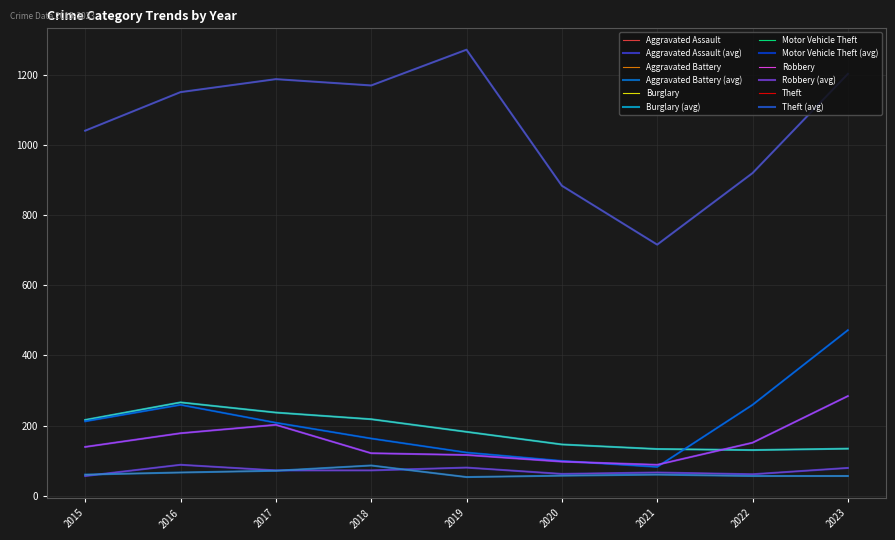

Reading left to right, extract all data points from this chart.

Aggravated Assault: 2015=56	2016=88	2017=72	2018=72	2019=80	2020=62	2021=66	2022=61	2023=79
Aggravated Battery: 2015=60	2016=66	2017=71	2018=86	2019=53	2020=57	2021=60	2022=56	2023=56
Burglary: 2015=216	2016=266	2017=237	2018=218	2019=182	2020=146	2021=133	2022=130	2023=134
Motor Vehicle Theft: 2015=212	2016=259	2017=208	2018=163	2019=123	2020=99	2021=82	2022=259	2023=472
Robbery: 2015=139	2016=178	2017=202	2018=121	2019=116	2020=97	2021=88	2022=151	2023=284
Theft: 2015=1041	2016=1151	2017=1188	2018=1170	2019=1272	2020=884	2021=716	2022=920	2023=1203